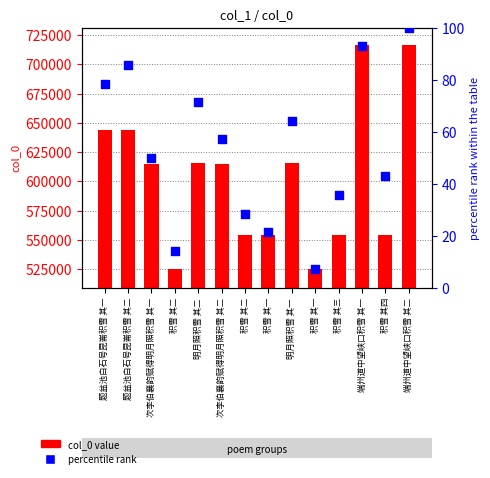

Which series has the largest total across all categories?

col_0 value